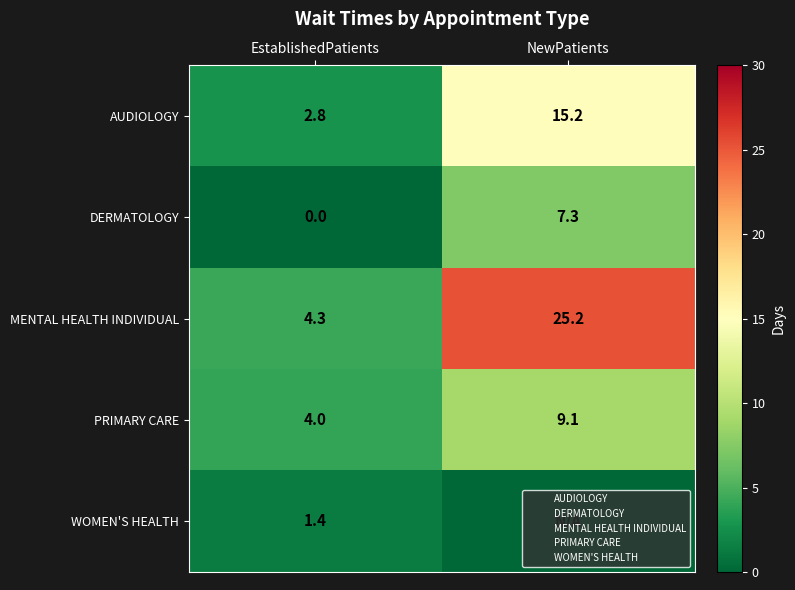

Which category has the lowest value in the PRIMARY CARE series?

EstablishedPatients